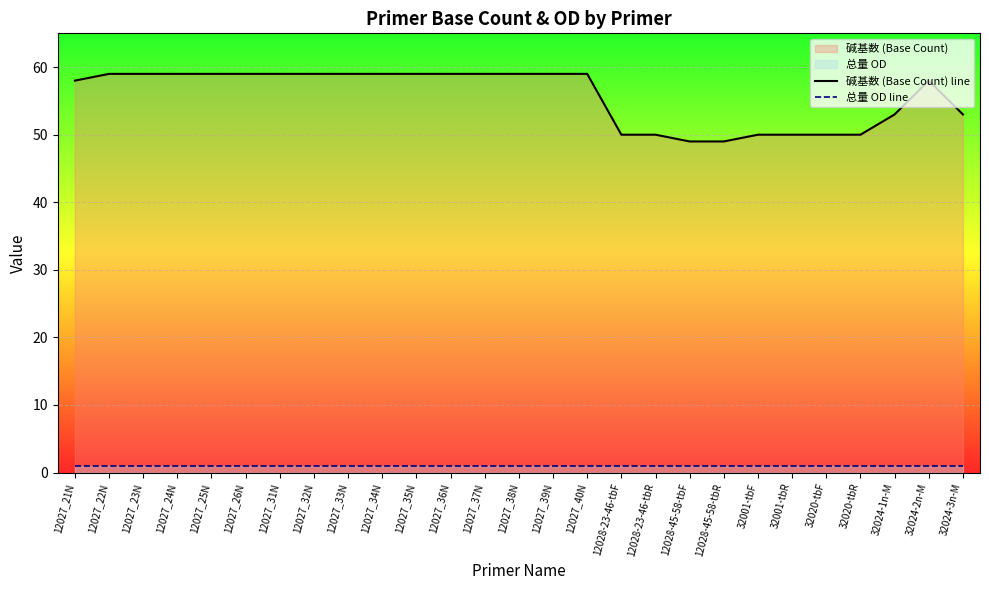

What is the average value of the 总量 OD line series?

1